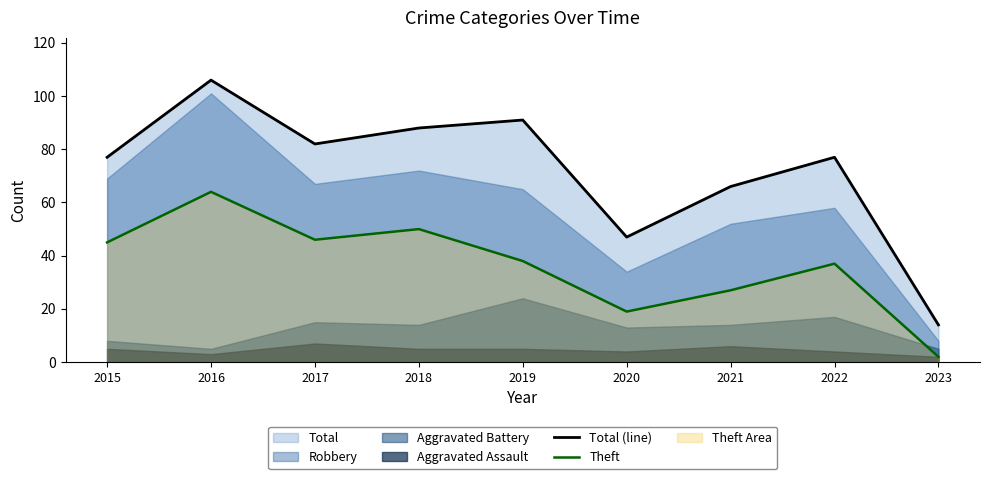

True or false: Theft and Total (line) cross at least once.

False